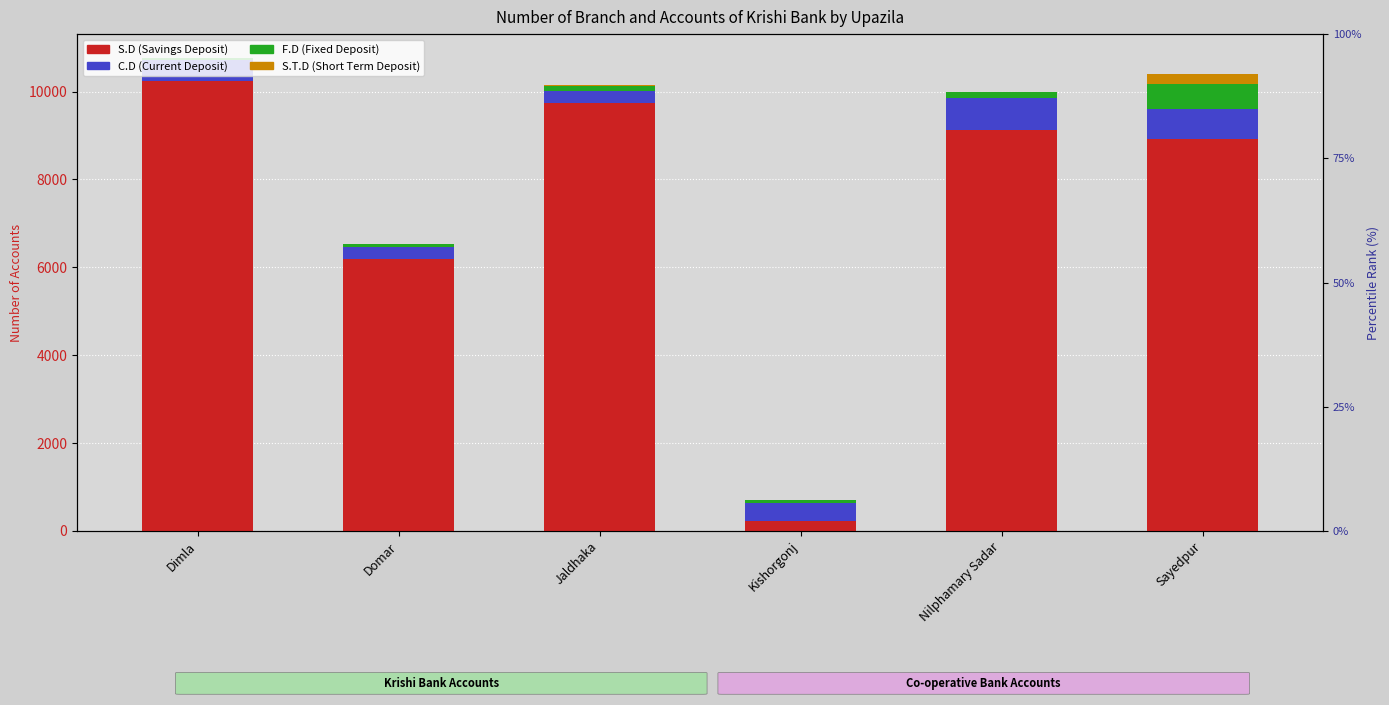

Which series changed the most between Domar and Nilphamary Sadar?

S.D (Krishi)